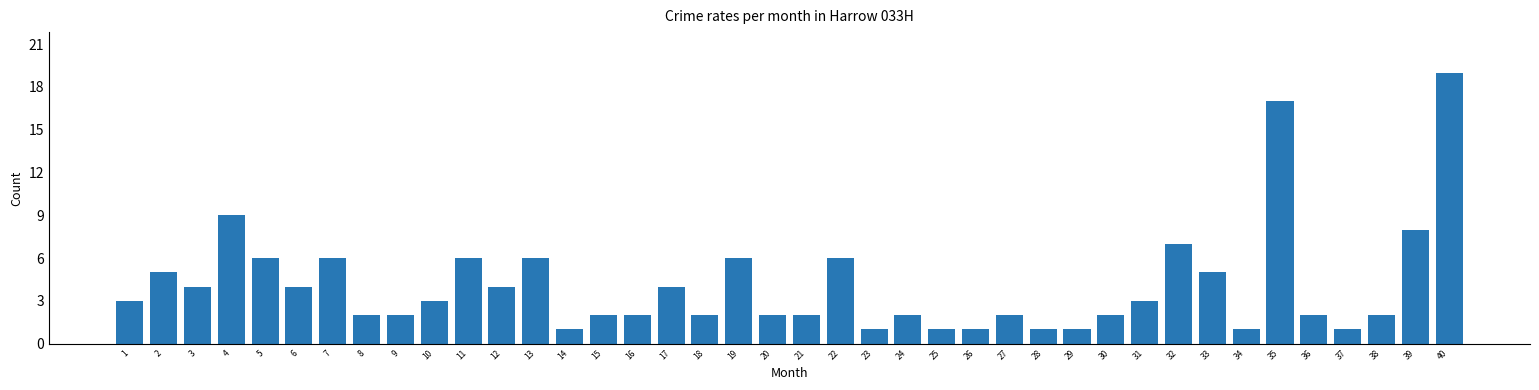

What is the difference between the maximum and second lowest values?

18